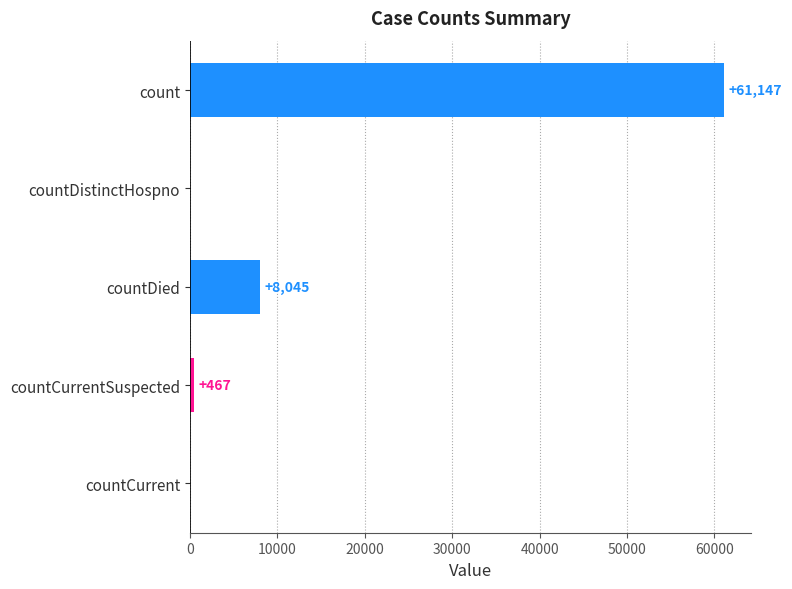

How many series are shown in this chart?

1